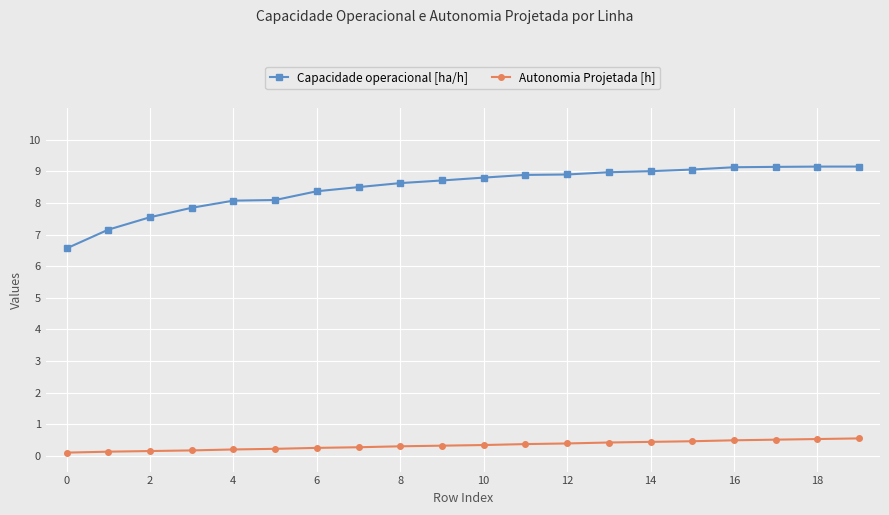

What is the value of the Autonomia Projetada [h] point at the 16th from the left?

0.5